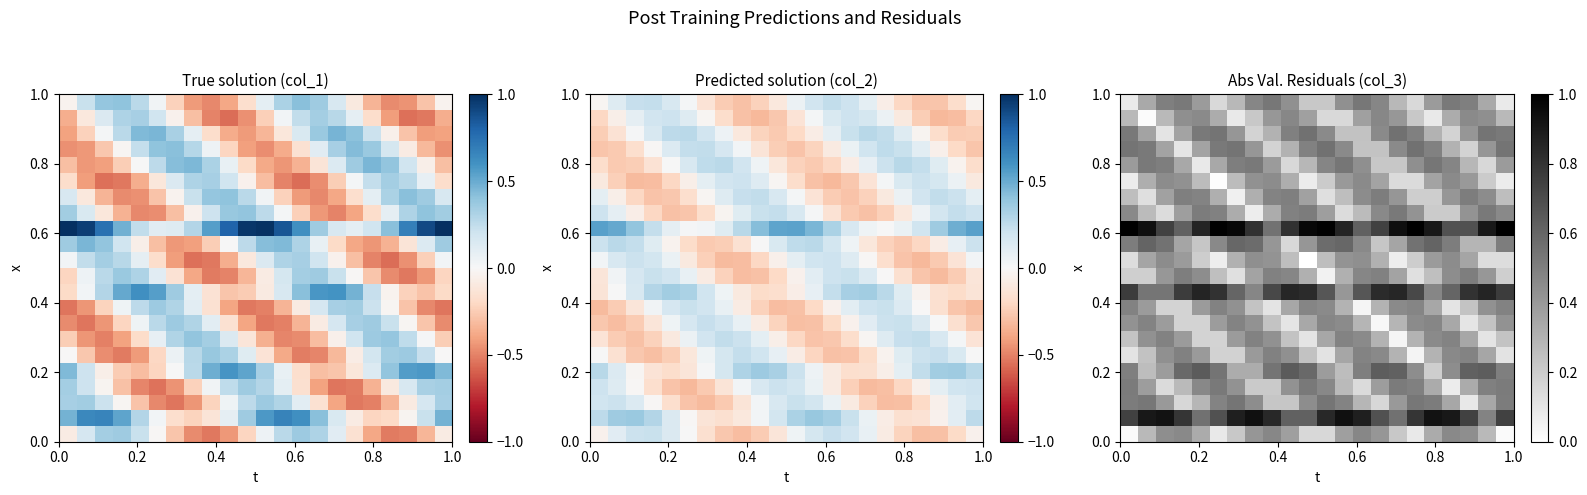

What is the greatest value displayed?

1.0